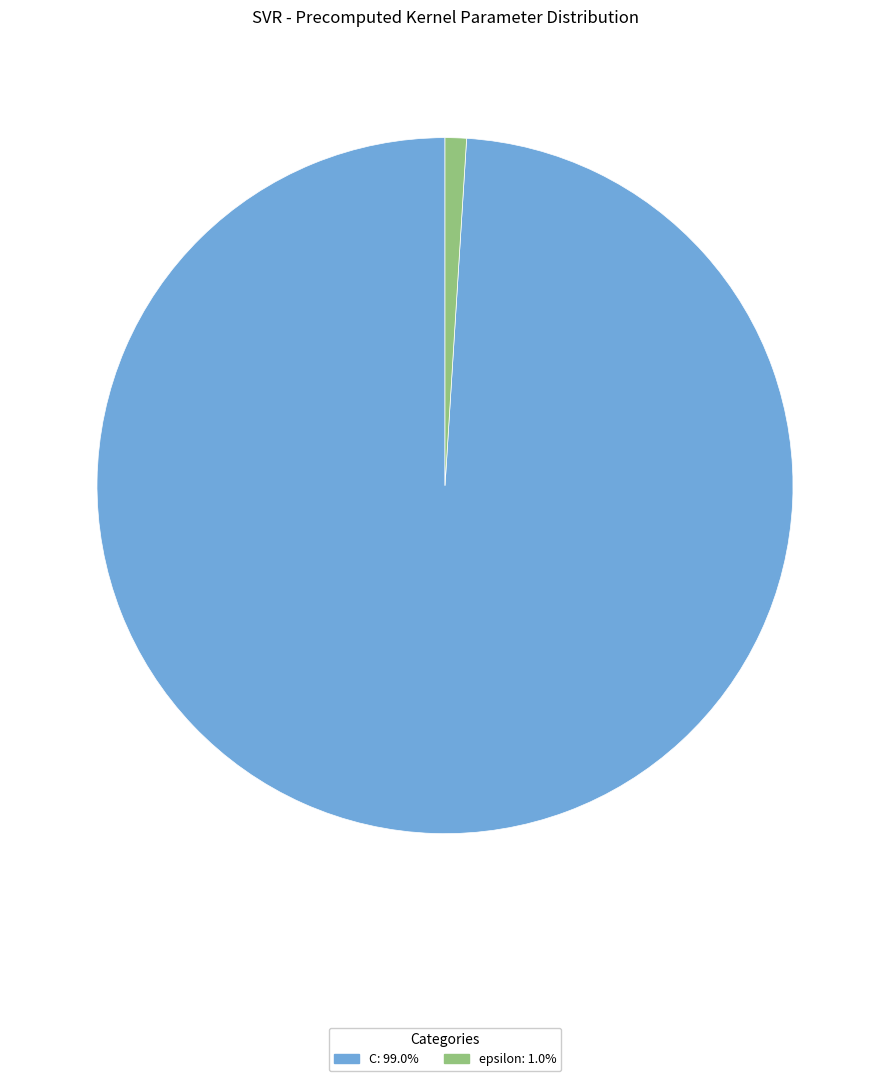

Count the number of slices in the pie.

2